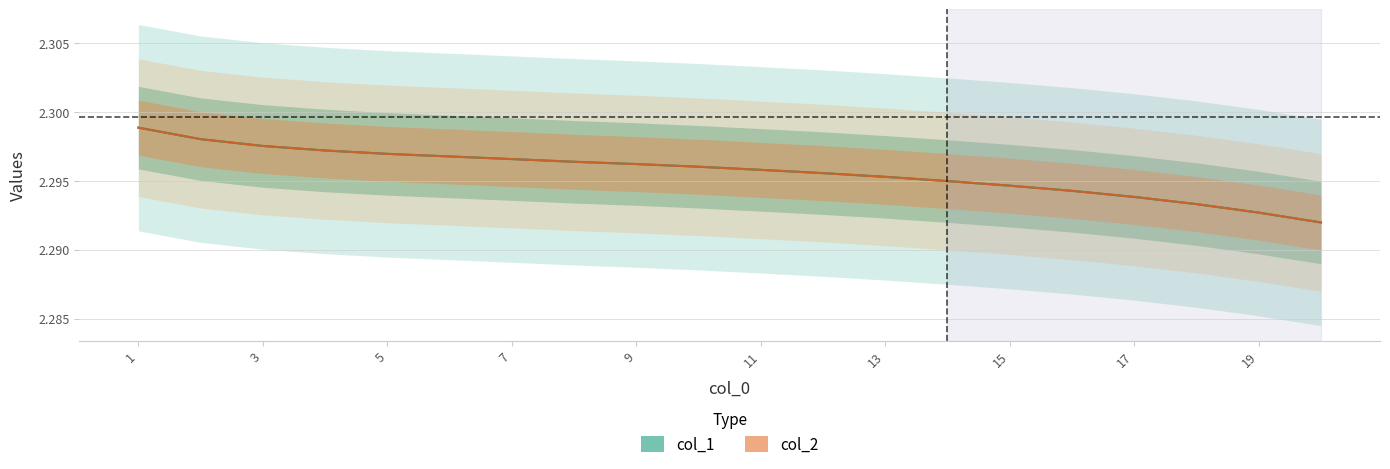

At which category is the sum across all series the highest?

1